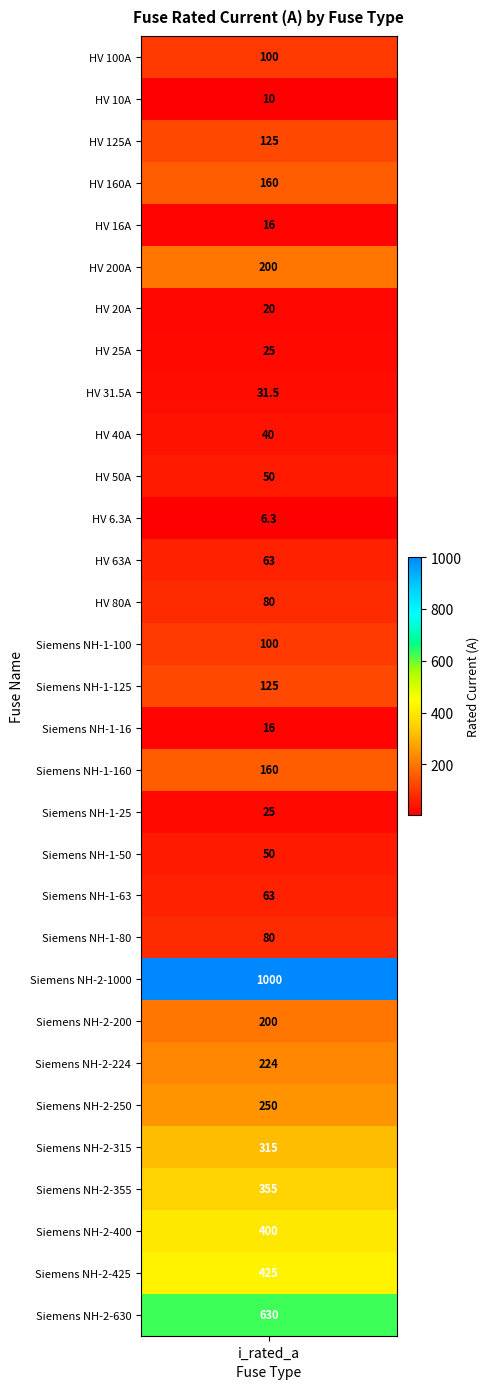

The chart shows a value of 42.2 at HV 25A. True or false?

False